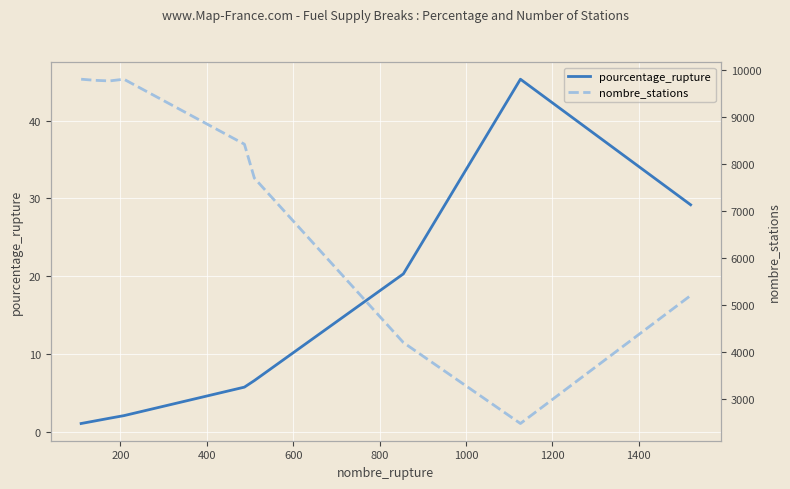

Does the chart display data point markers on the line(s)?

No